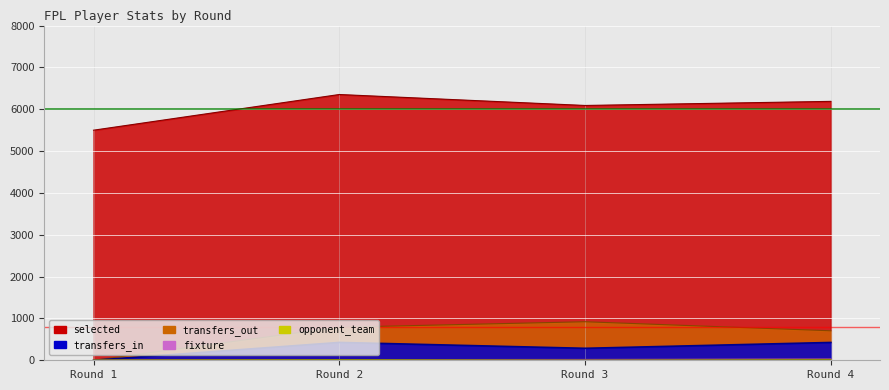

True or false: transfers_in and selected cross at least once.

False